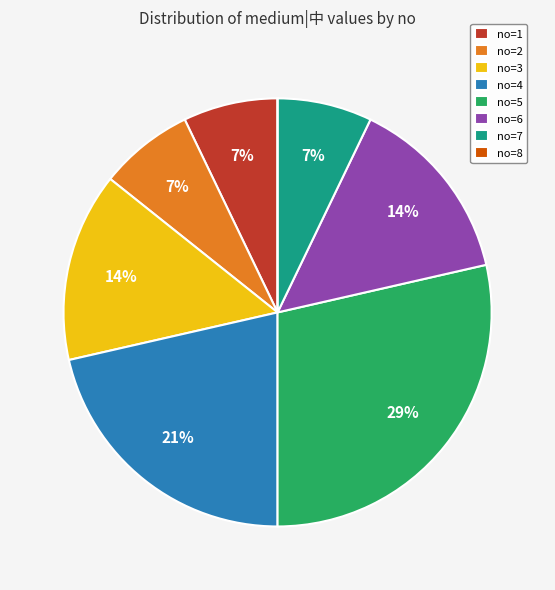

Is it true that no=1 is 1% of the pie?

False